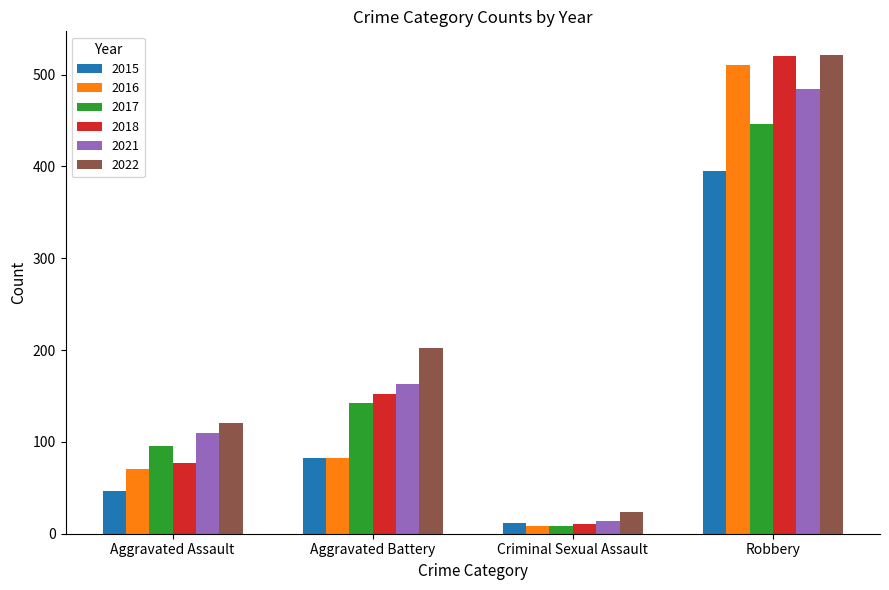

What are all the series names shown in the legend?

2015, 2016, 2017, 2018, 2021, 2022